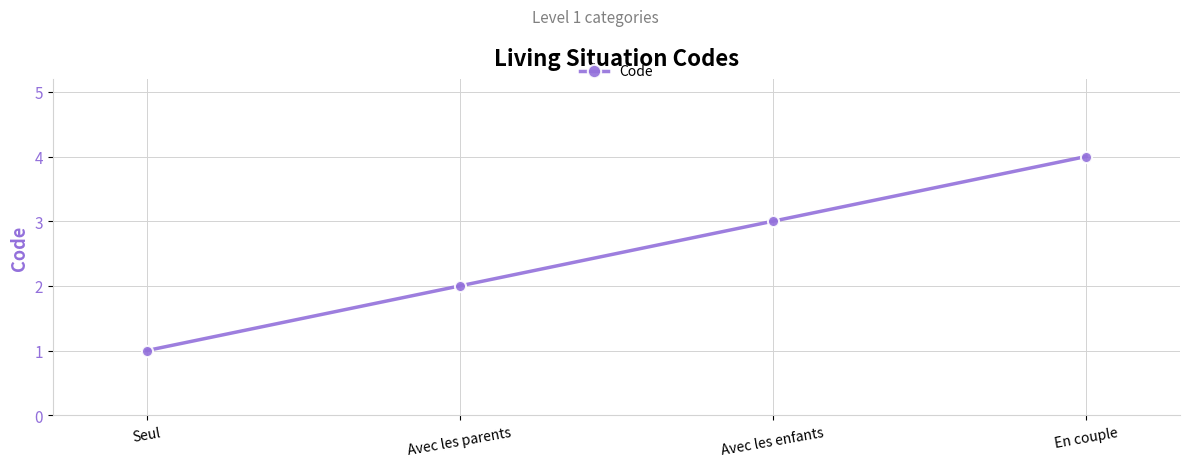

What is the difference between the maximum and minimum values?

3